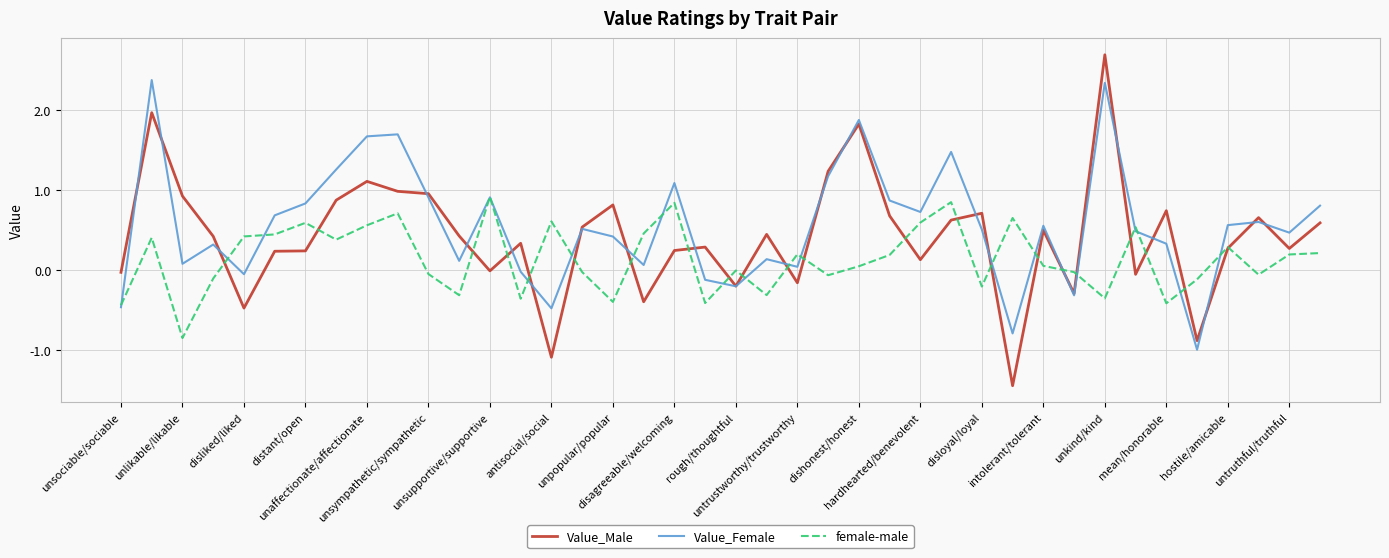

Does the chart display data point markers on the line(s)?

No